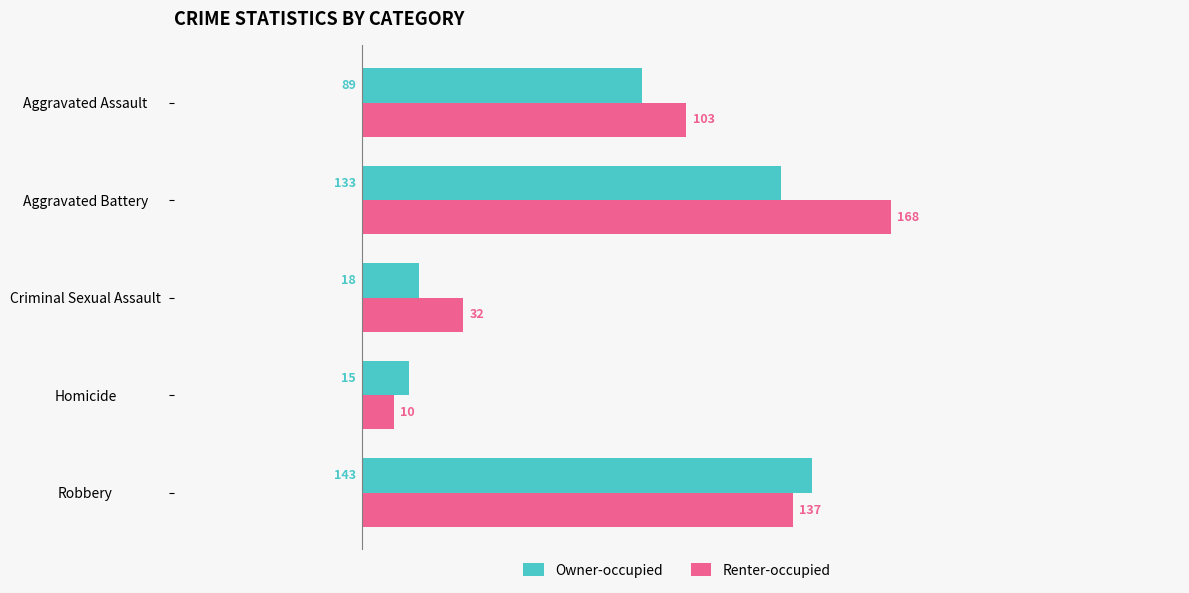

The Owner-occupied series shows 143 at Robbery. True or false?

True